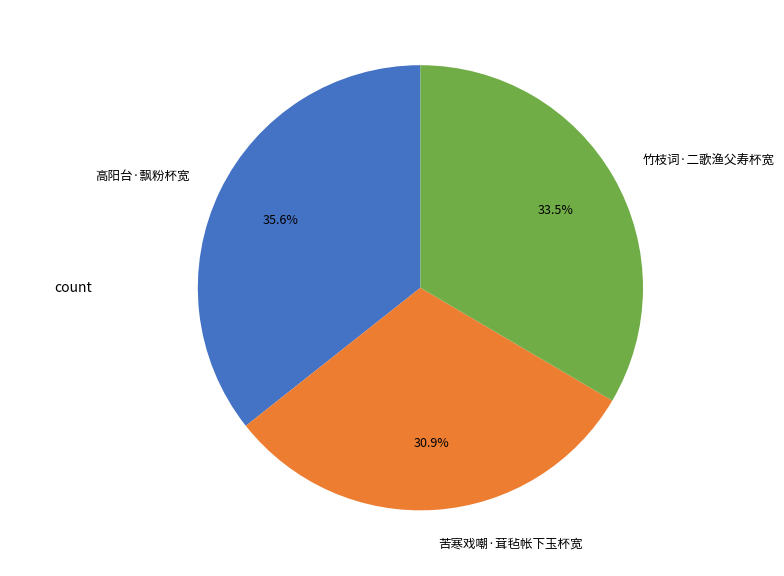

Is there a majority slice in this chart?

No